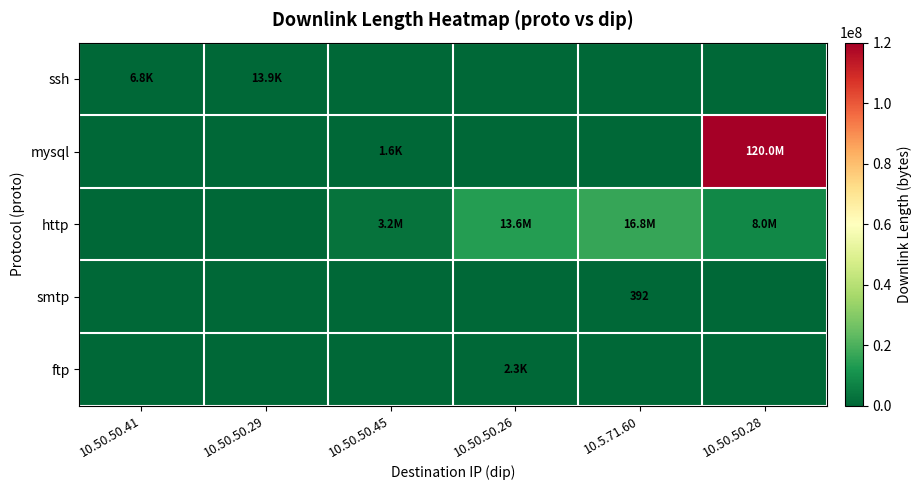

What is the maximum value shown in the chart?

120005334